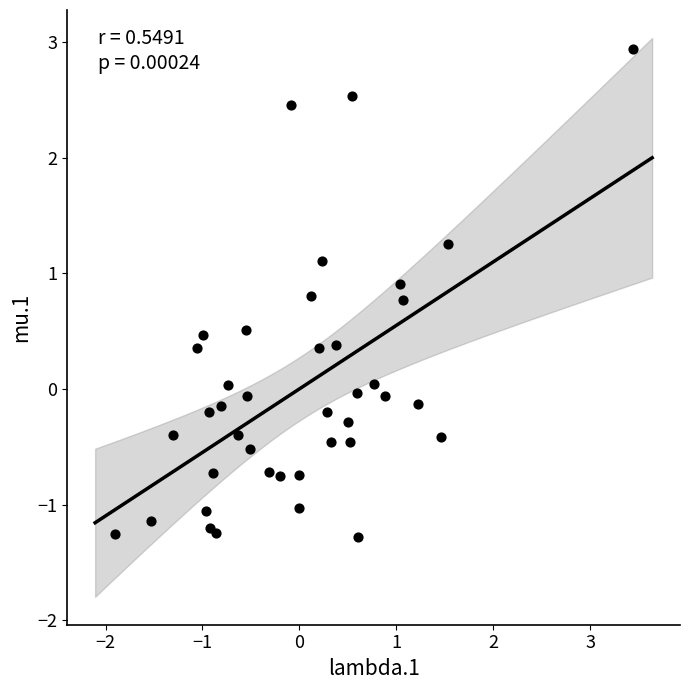

What is the range of Y values (max minus min)?

4.2